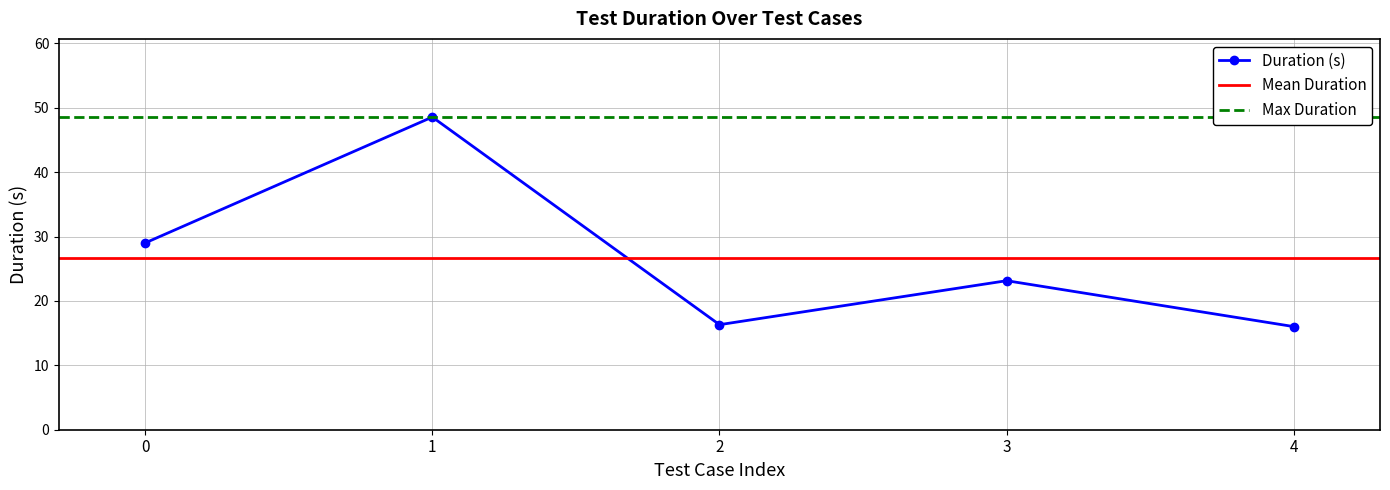

What is the maximum value shown in the chart?

48.5